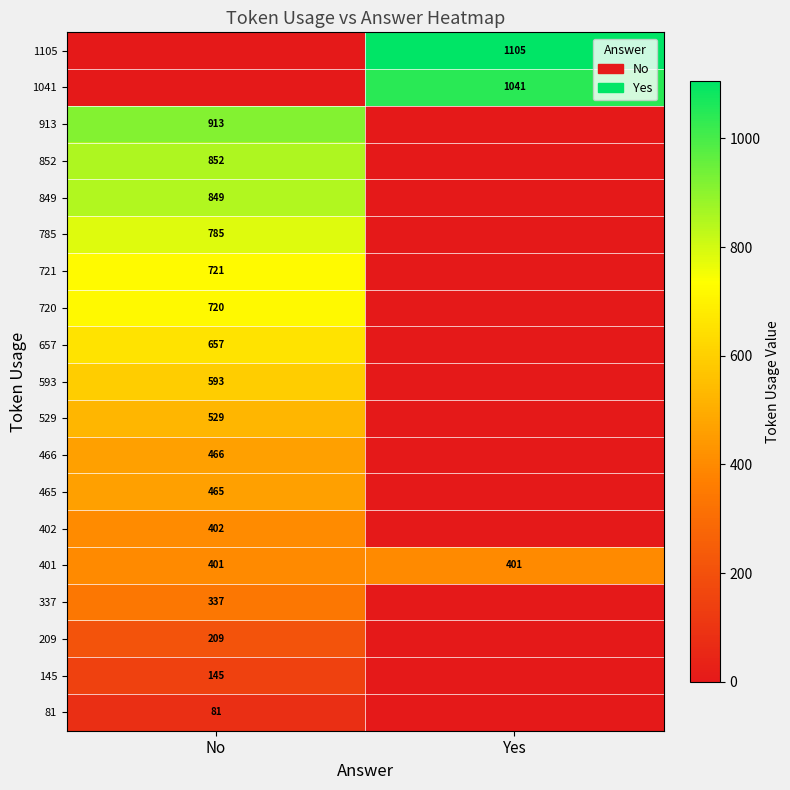

Is it true that 81 equals 81 at No?

True